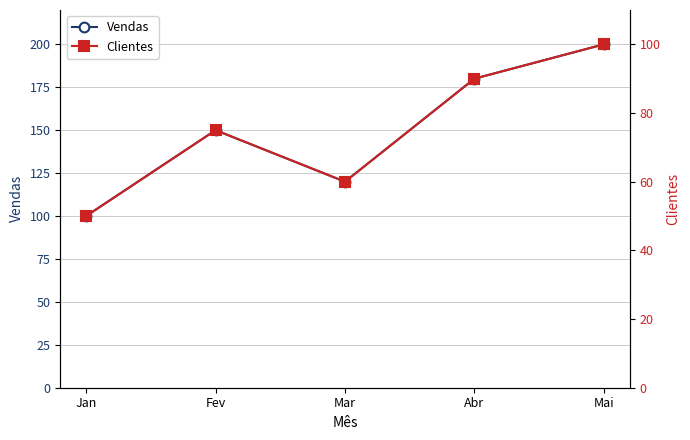

True or false: Clientes has more than 1 interior local peaks.

False